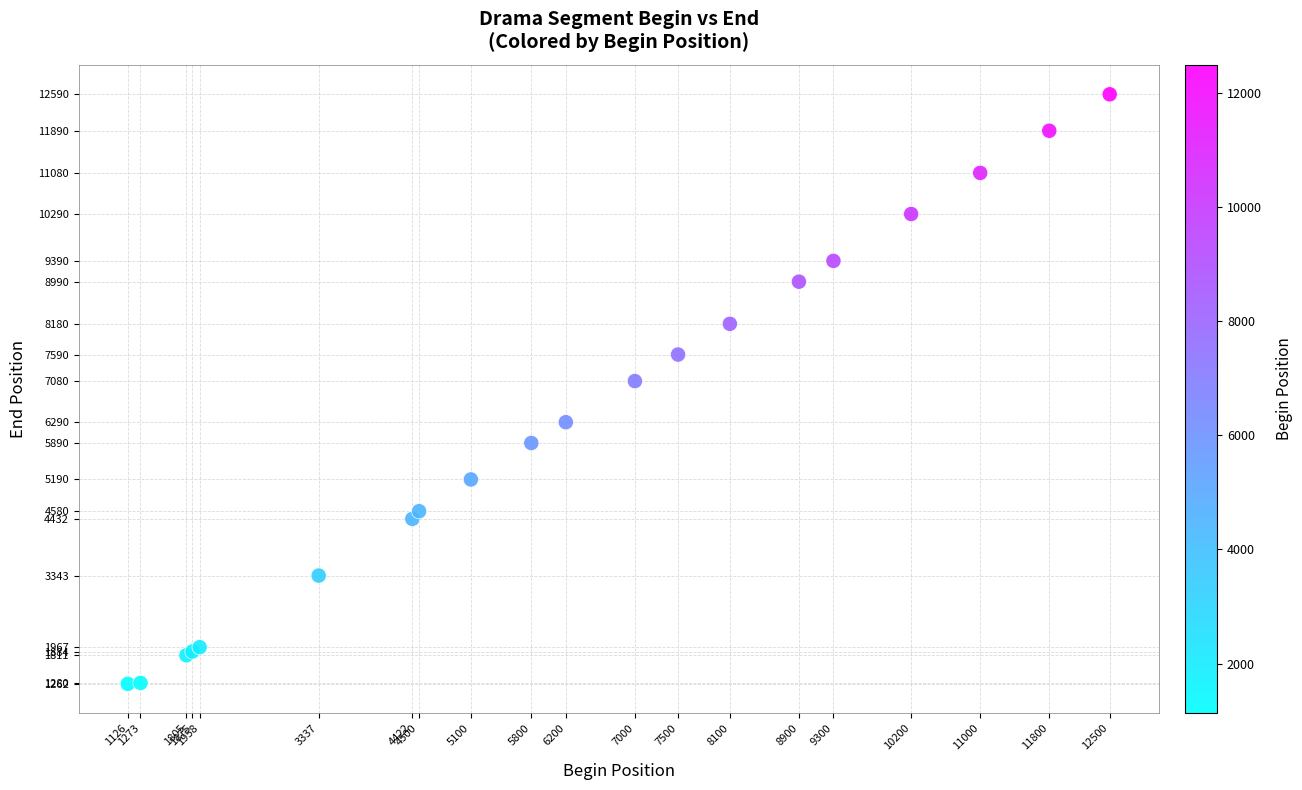

What Y value in the scatter plot is closest to 6926?

7080